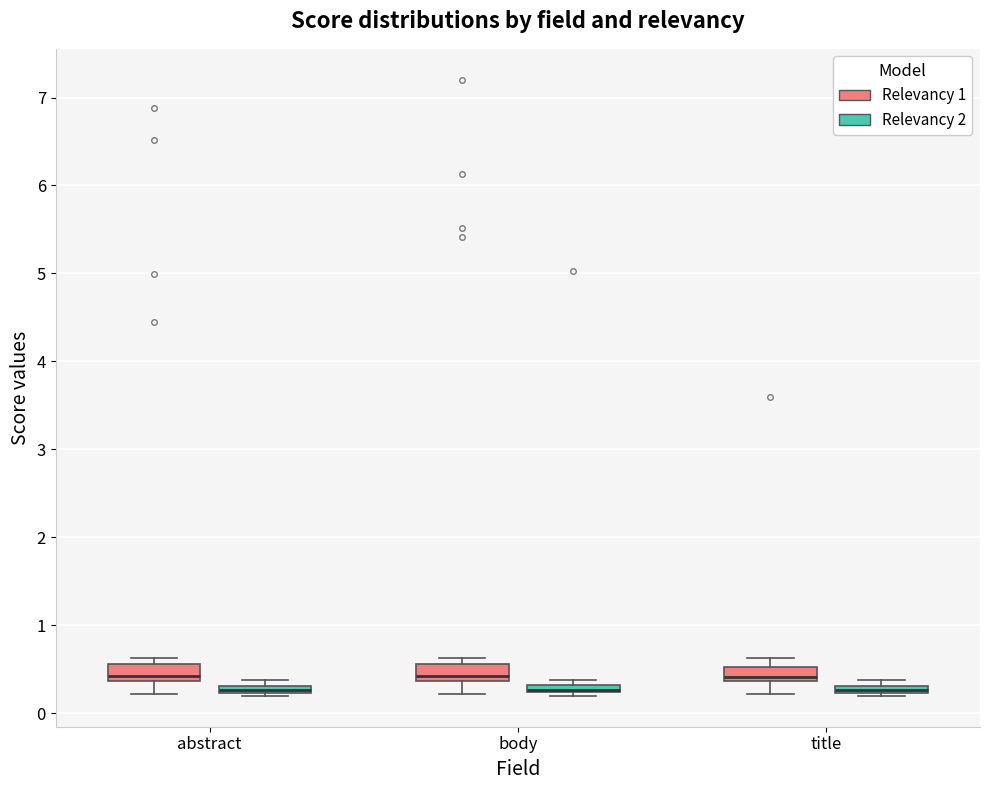

Where is the upper edge of the box for abstract (Relevancy 2) on the y-axis? The values are not printed on the chart, so give them approximately, as read against the axis.

0.3